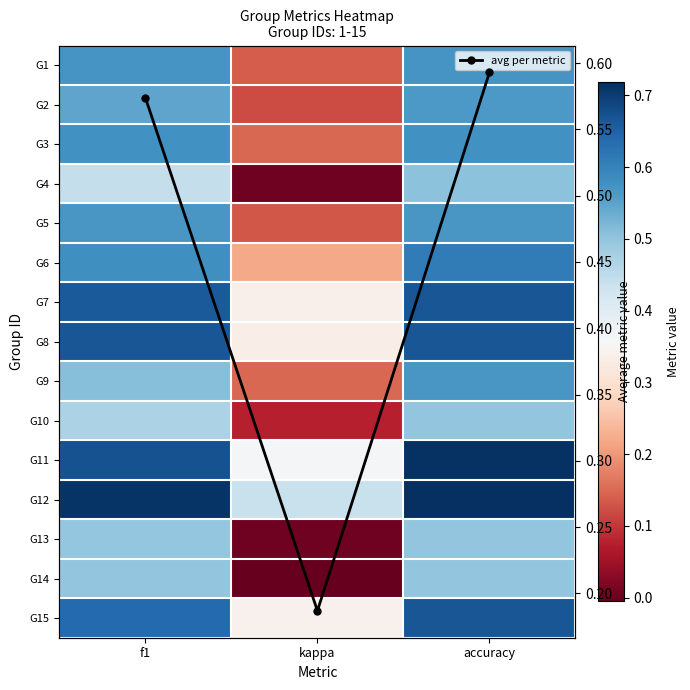

What is the difference between the highest and lowest values at accuracy?

0.2